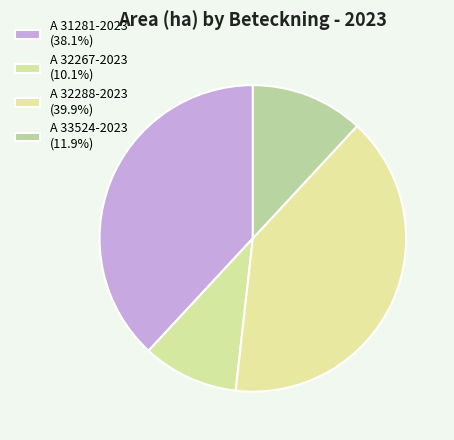

Does A 31281-2023 account for over 50% of the chart?

No